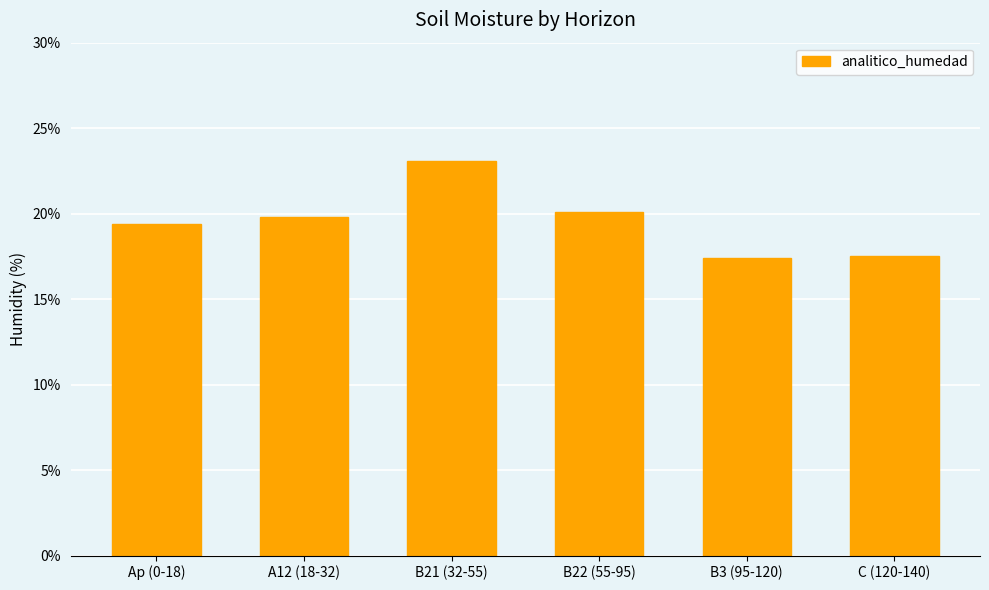

What is the change in value from Ap (0-18) to B22 (55-95)?

+0.7